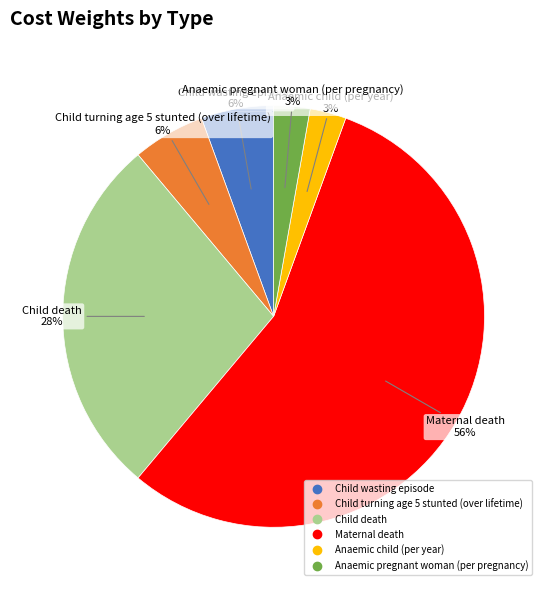

Which category has the biggest portion of the pie?

Maternal death